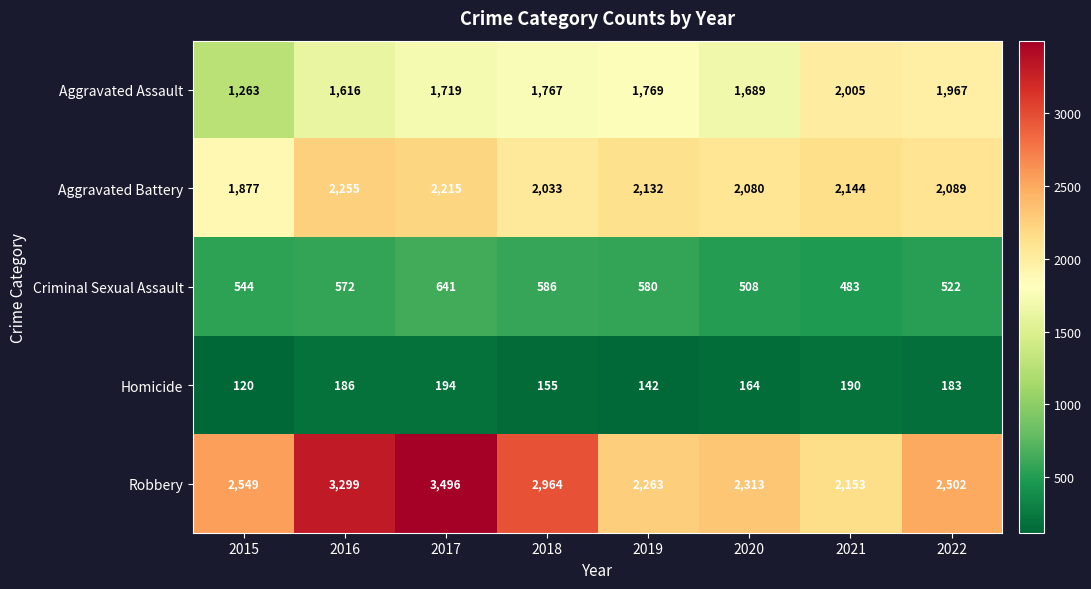

At which label does Aggravated Battery reach its peak?

2016